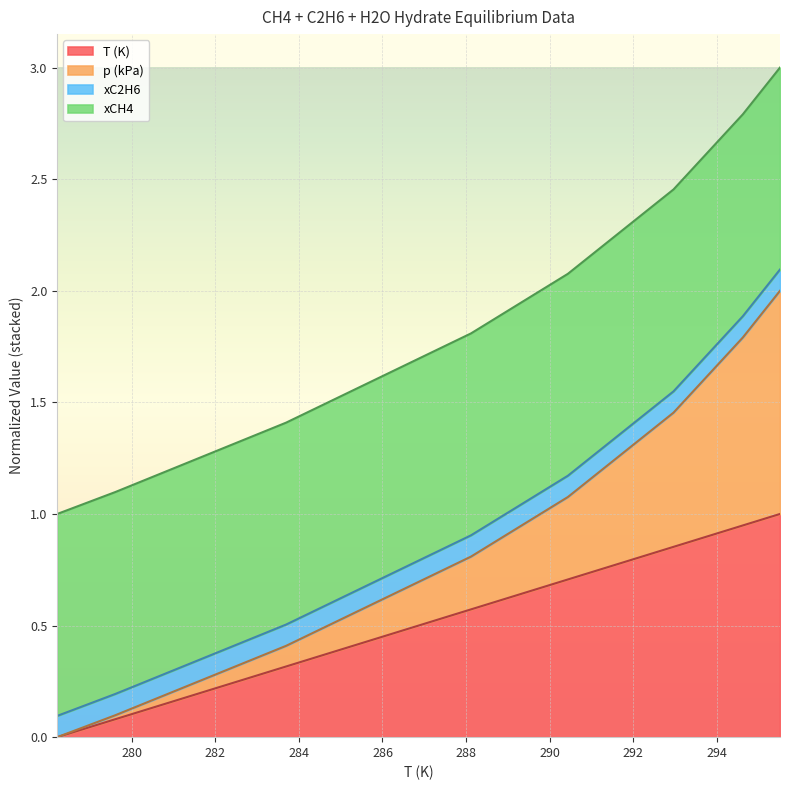

True or false: p (kPa) and T (K) cross at least once.

False